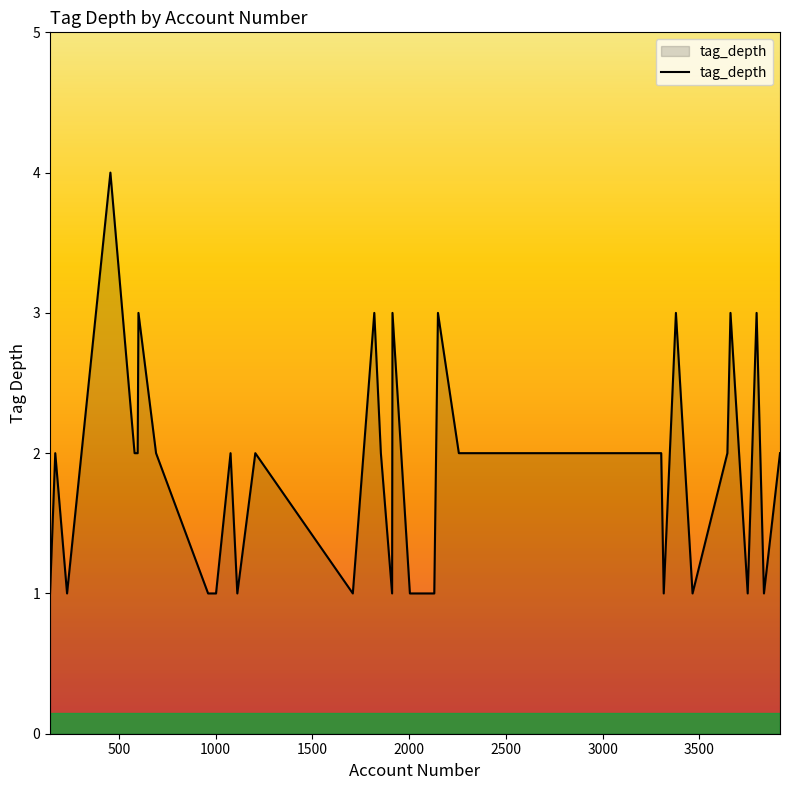

What is the greatest value displayed?

4